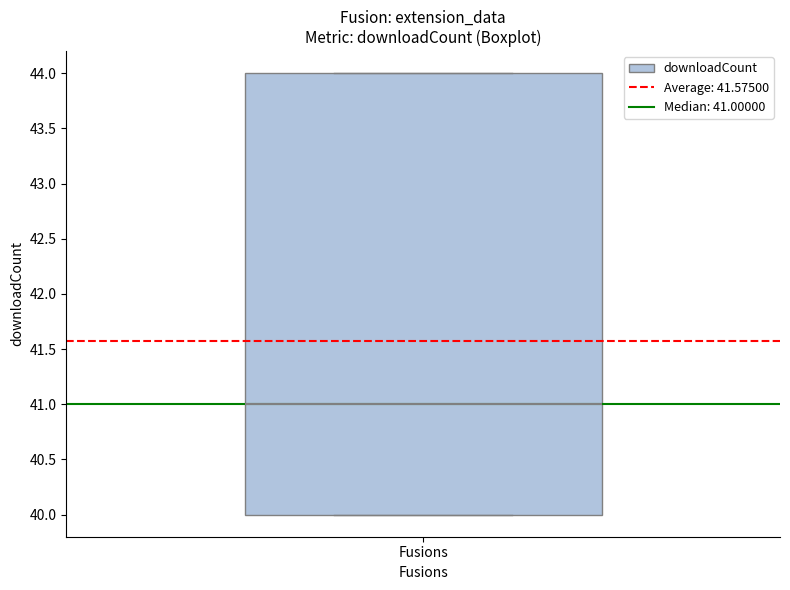

Transcribe this box plot: give where the median line is, the range the box spans, and where the two whiskers end, as read against the y-axis. The values are not printed on the chart, so give them approximately, as read against the axis.

median 41, box 40 to 44, whiskers 40 to 44